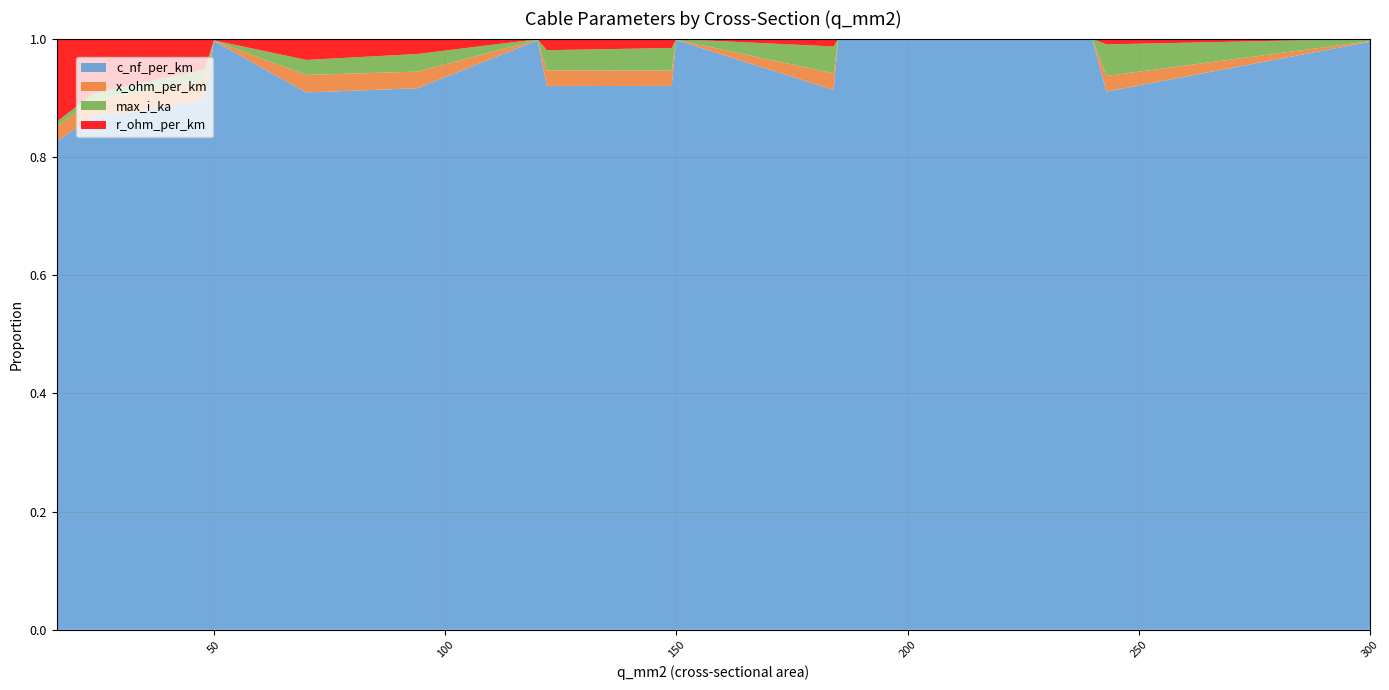

What is the maximum value for c_nf_per_km?

1.0